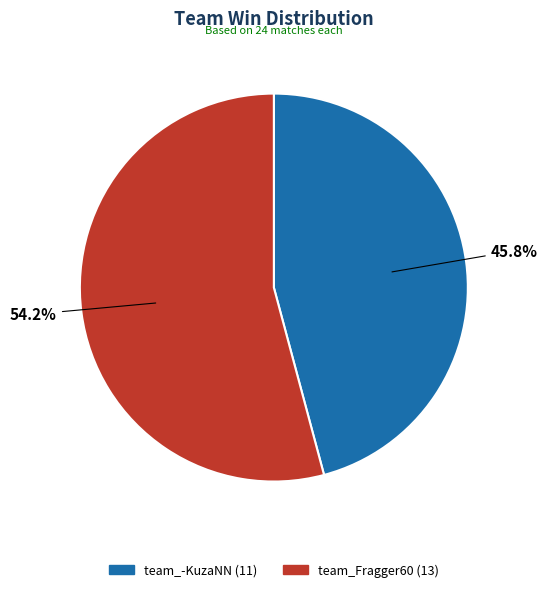

How many slices are in this pie chart?

2